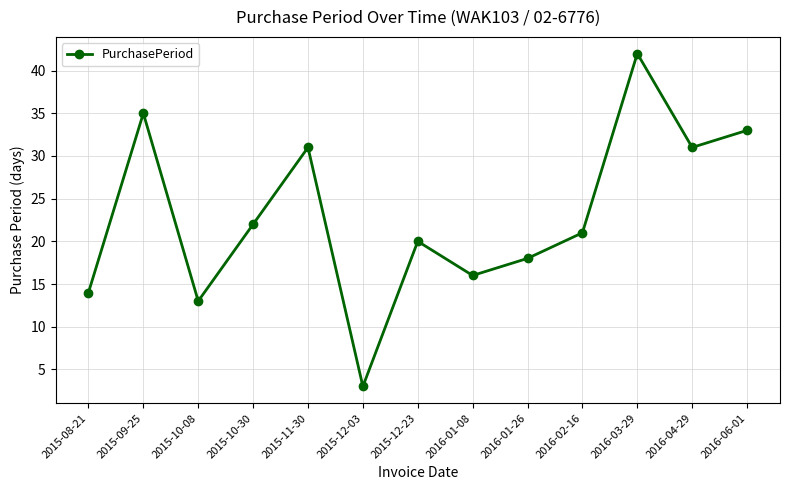

How many data points are less than 21?

6